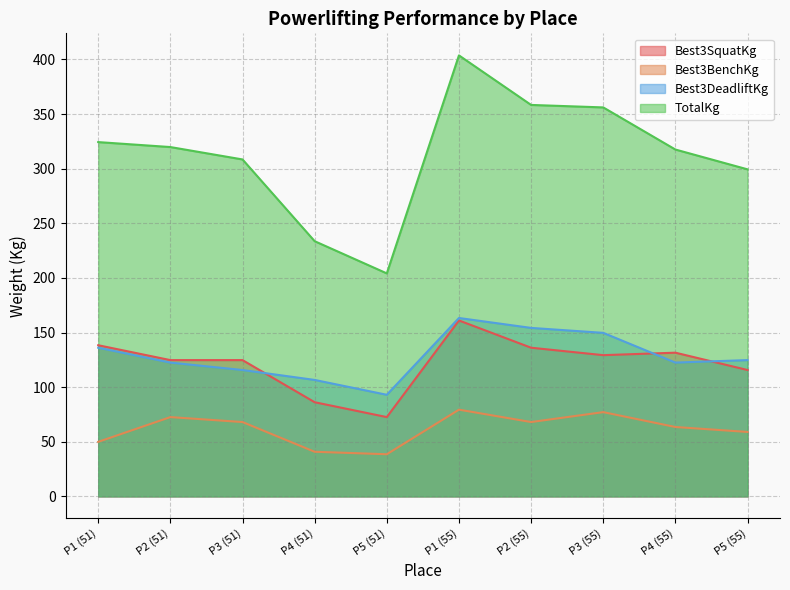

Is it true that Best3BenchKg equals 14.4 at P4 (55)?

False